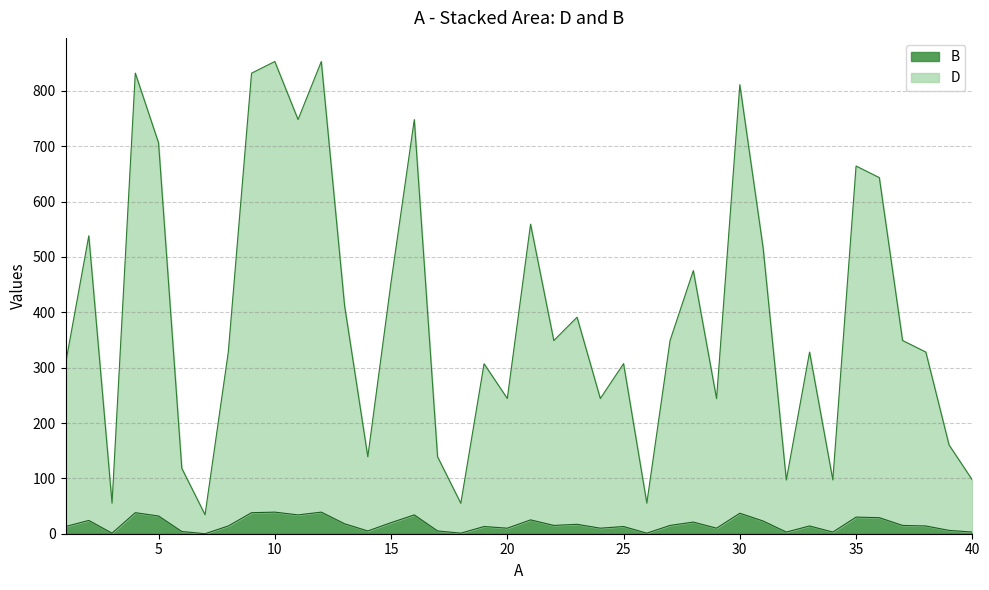

At which category does D reach its first local peak?

2